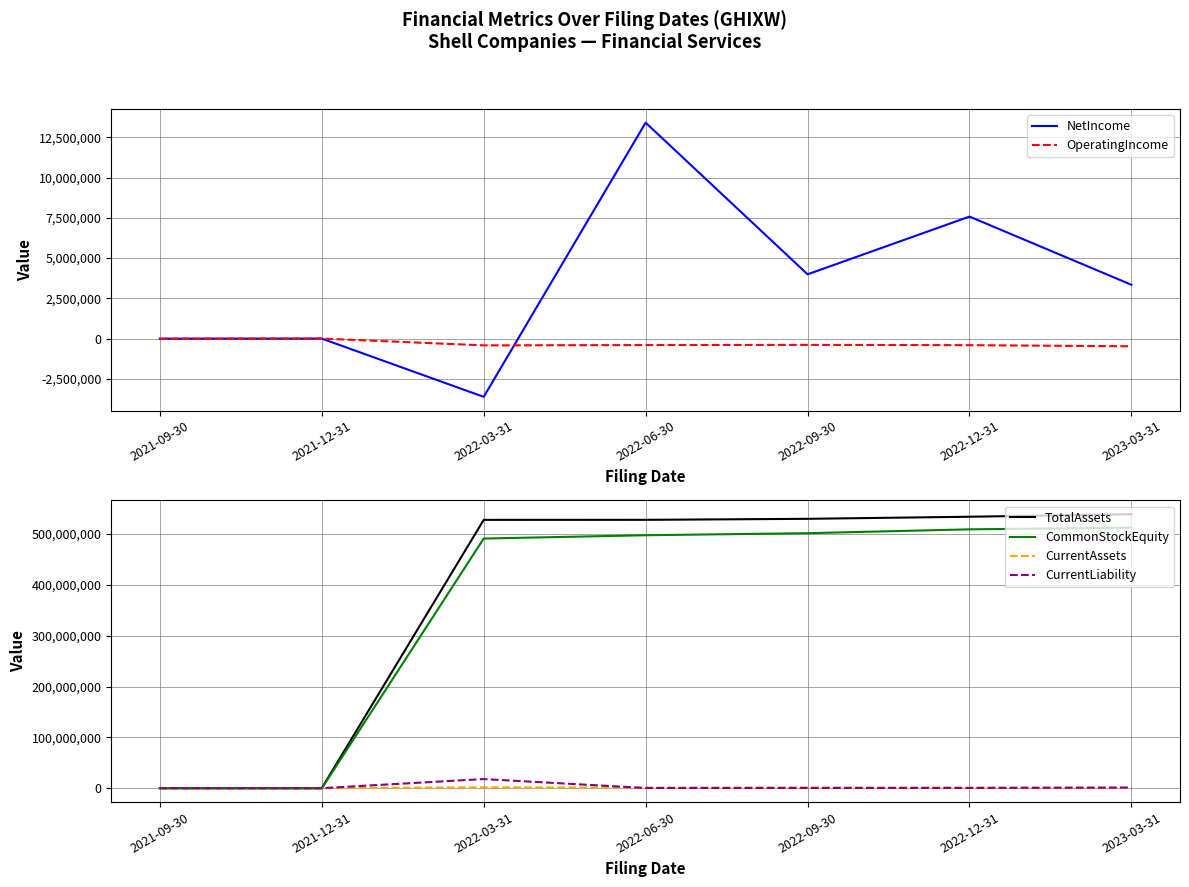

What is the sum of the CurrentAssets values at 2021-12-31 and 2021-09-30?

809438